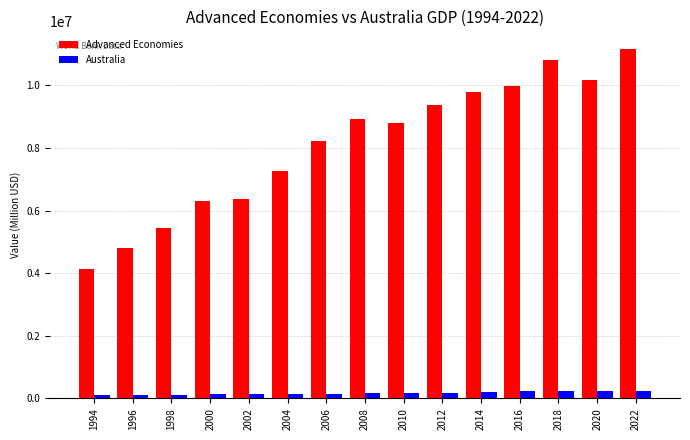

Which series has the largest range (max minus min)?

Advanced Economies